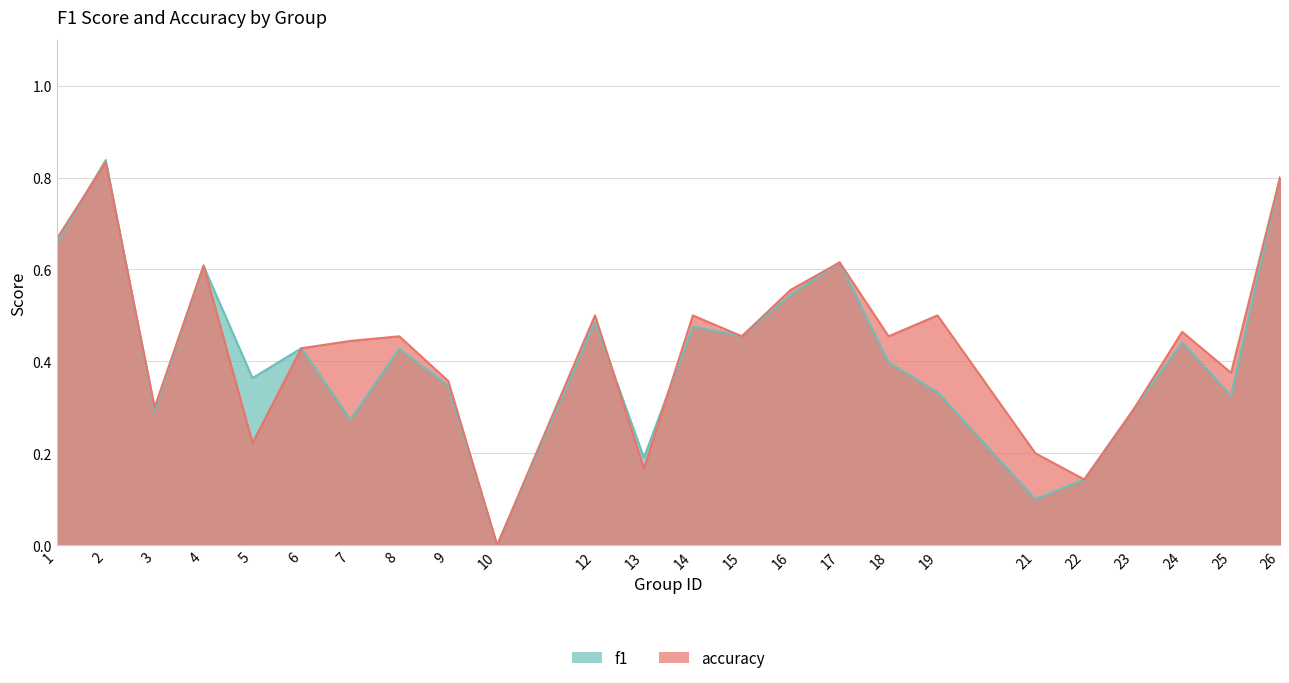

What is the difference between the accuracy values at 5 and 2?

0.6